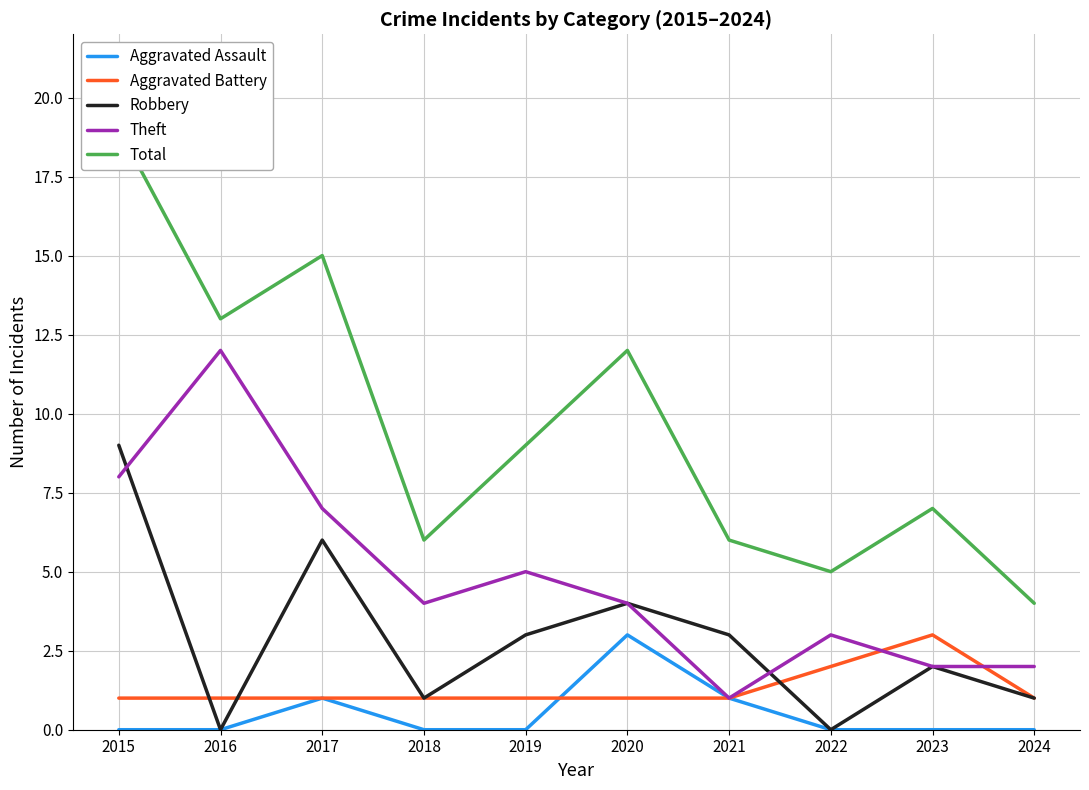

Where is the first local minimum for Theft?

2018